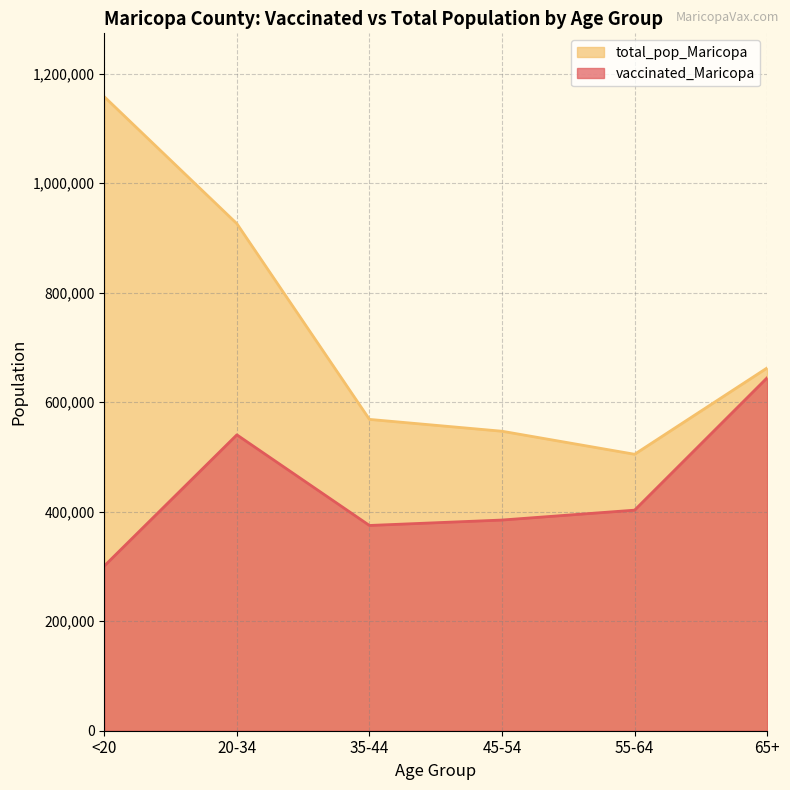

At <20, list the series in order from largest to smallest.

total_pop_Maricopa, vaccinated_Maricopa